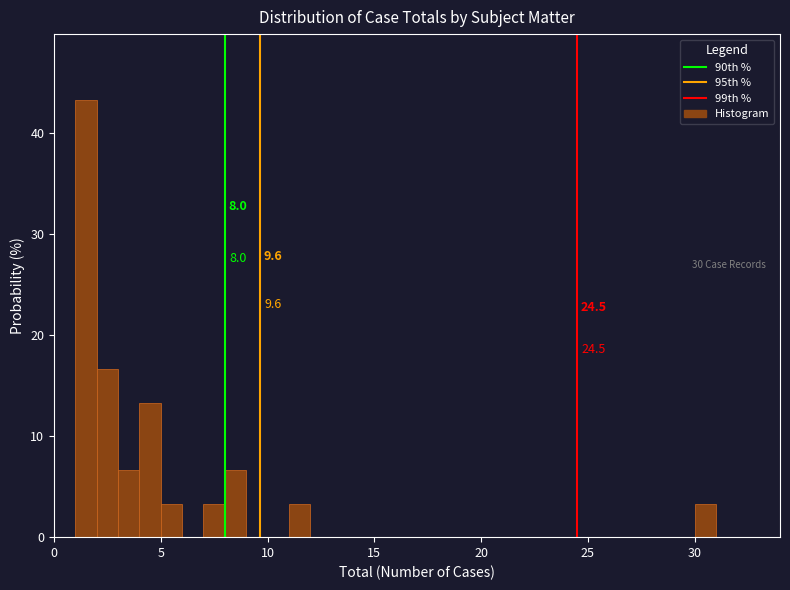

Read against the x-axis, roughly where is the centre of the tallest bar?

1.5